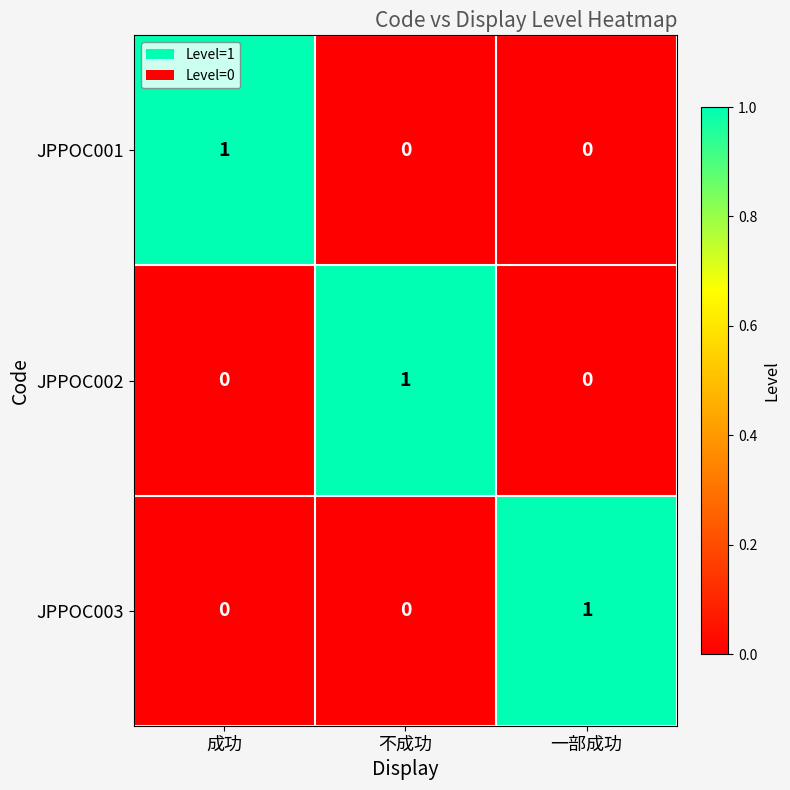

The value of JPPOC003 at 不成功 is 0. True or false?

True